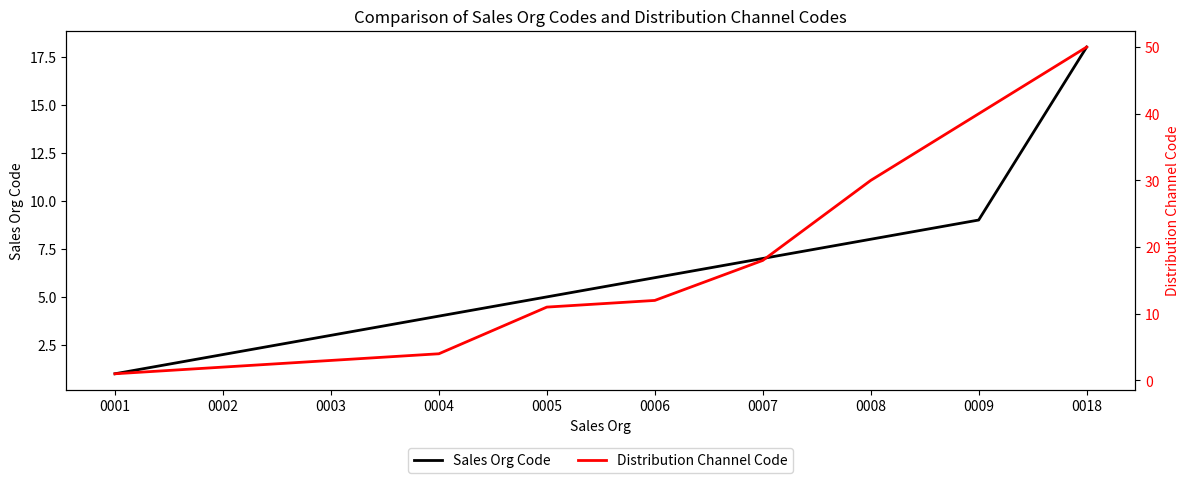

True or false: Distribution Channel Code and Sales Org Code intersect in this chart.

False